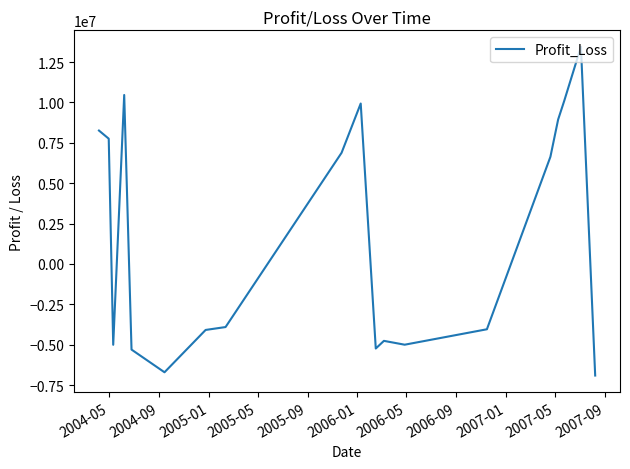

How many values are below zero?

10